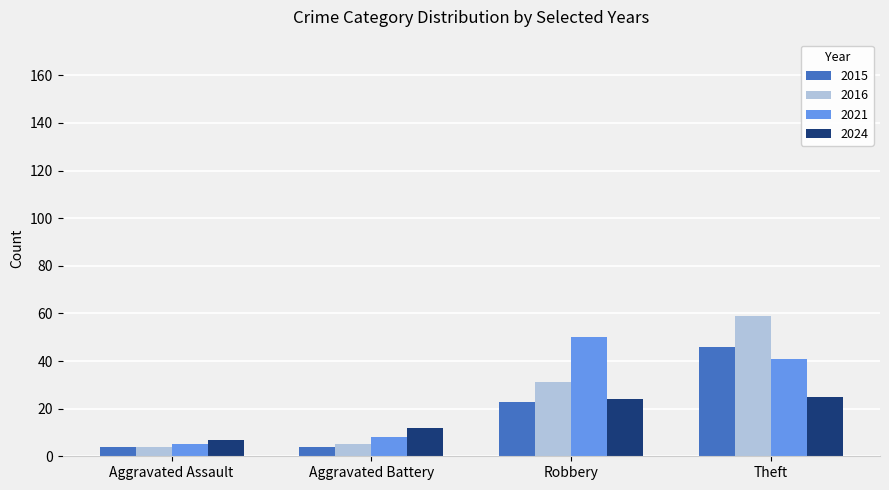

Reading right to left, list all the values displayed in this chart.

2015: Theft=46	Robbery=23	Aggravated Battery=4	Aggravated Assault=4
2016: Theft=59	Robbery=31	Aggravated Battery=5	Aggravated Assault=4
2021: Theft=41	Robbery=50	Aggravated Battery=8	Aggravated Assault=5
2024: Theft=25	Robbery=24	Aggravated Battery=12	Aggravated Assault=7